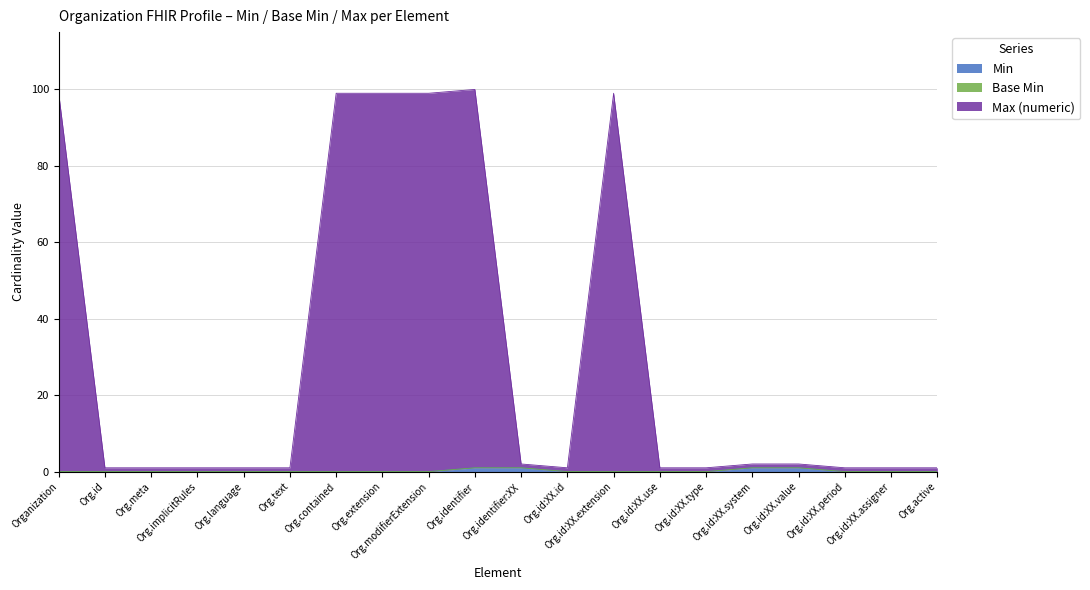

What is the sum of all Min values?

4